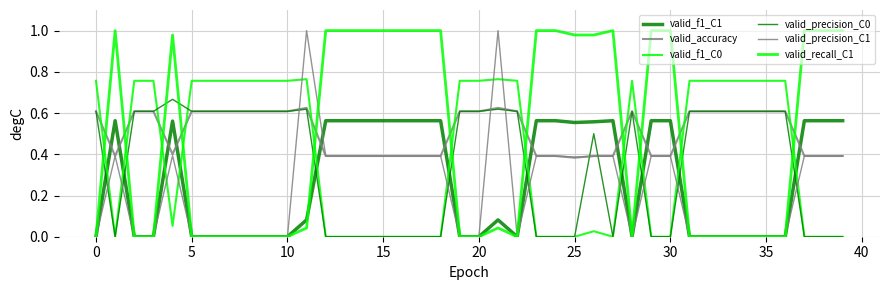

Reading right to left, list all the values displayed in this chart.

valid_f1_C1: 0.6	0.6	0.6	0.0	0.0	0.0	0.0	0.0	0.0	0.6	0.6	0.0	0.6	0.6	0.6	0.6	0.6	0.0	0.1	0.0	0.0	0.6	0.6	0.6	0.6	0.6	0.6	0.6	0.1	0.0	0.0	0.0	0.0	0.0	0.0	0.6	0.0	0.0	0.6	0.0
valid_accuracy: 0.4	0.4	0.4	0.6	0.6	0.6	0.6	0.6	0.6	0.4	0.4	0.6	0.4	0.4	0.4	0.4	0.4	0.6	0.6	0.6	0.6	0.4	0.4	0.4	0.4	0.4	0.4	0.4	0.6	0.6	0.6	0.6	0.6	0.6	0.6	0.4	0.6	0.6	0.4	0.6
valid_f1_C0: 0.0	0.0	0.0	0.8	0.8	0.8	0.8	0.8	0.8	0.0	0.0	0.8	0.0	0.0	0.0	0.0	0.0	0.8	0.8	0.8	0.8	0.0	0.0	0.0	0.0	0.0	0.0	0.0	0.8	0.8	0.8	0.8	0.8	0.8	0.8	0.1	0.8	0.8	0.0	0.8
valid_precision_C0: 0.0	0.0	0.0	0.6	0.6	0.6	0.6	0.6	0.6	0.0	0.0	0.6	0.0	0.5	0.0	0.0	0.0	0.6	0.6	0.6	0.6	0.0	0.0	0.0	0.0	0.0	0.0	0.0	0.6	0.6	0.6	0.6	0.6	0.6	0.6	0.7	0.6	0.6	0.0	0.6
valid_precision_C1: 0.4	0.4	0.4	0.0	0.0	0.0	0.0	0.0	0.0	0.4	0.4	0.0	0.4	0.4	0.4	0.4	0.4	0.0	1.0	0.0	0.0	0.4	0.4	0.4	0.4	0.4	0.4	0.4	1.0	0.0	0.0	0.0	0.0	0.0	0.0	0.4	0.0	0.0	0.4	0.0
valid_recall_C1: 1.0	1.0	1.0	0.0	0.0	0.0	0.0	0.0	0.0	1.0	1.0	0.0	1.0	1.0	1.0	1.0	1.0	0.0	0.0	0.0	0.0	1.0	1.0	1.0	1.0	1.0	1.0	1.0	0.0	0.0	0.0	0.0	0.0	0.0	0.0	1.0	0.0	0.0	1.0	0.0